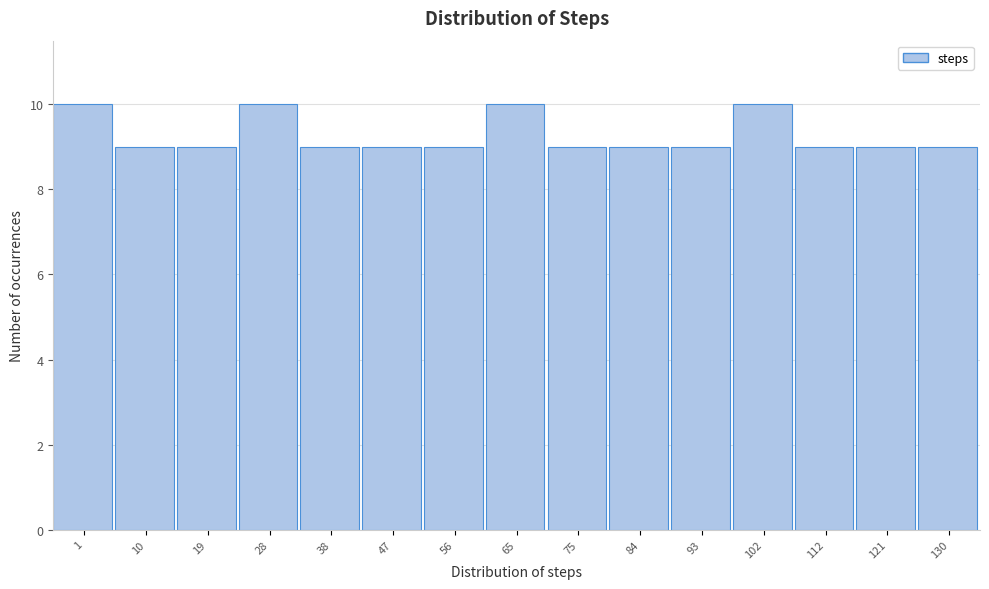

Reading left to right, list all the values displayed in this chart.

1=10	10=9	19=9	28=10	38=9	47=9	56=9	65=10	75=9	84=9	93=9	102=10	112=9	121=9	130=9